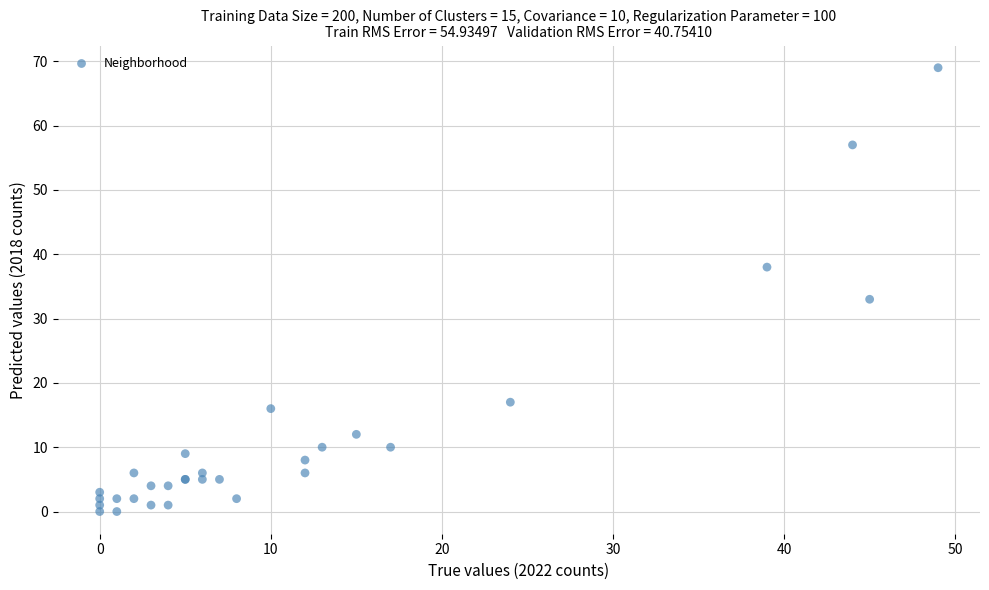

What Y value in the scatter plot is closest to 34?

33